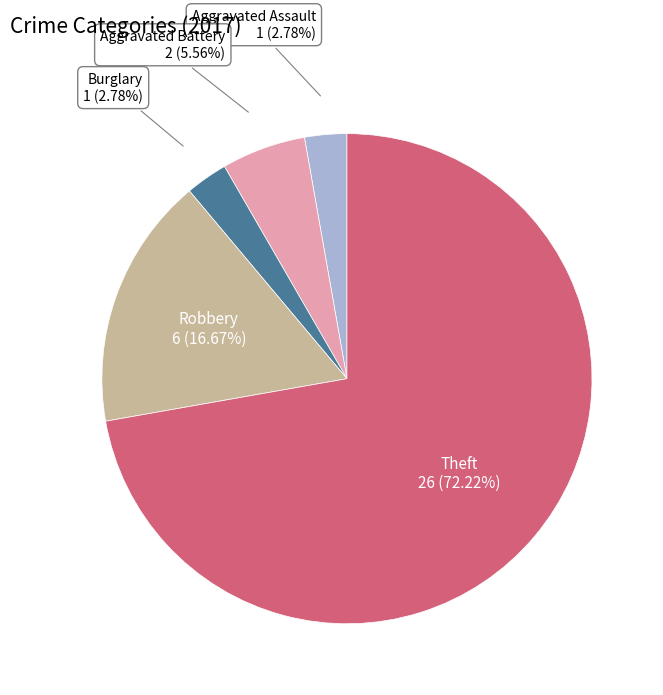

Count the number of slices in the pie.

5